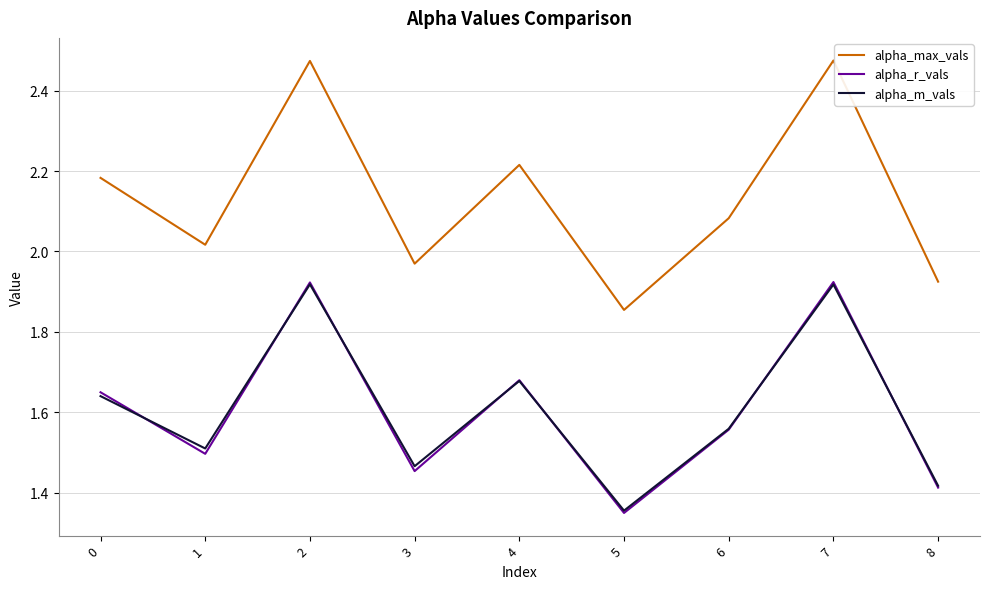

True or false: alpha_max_vals and alpha_m_vals intersect in this chart.

False